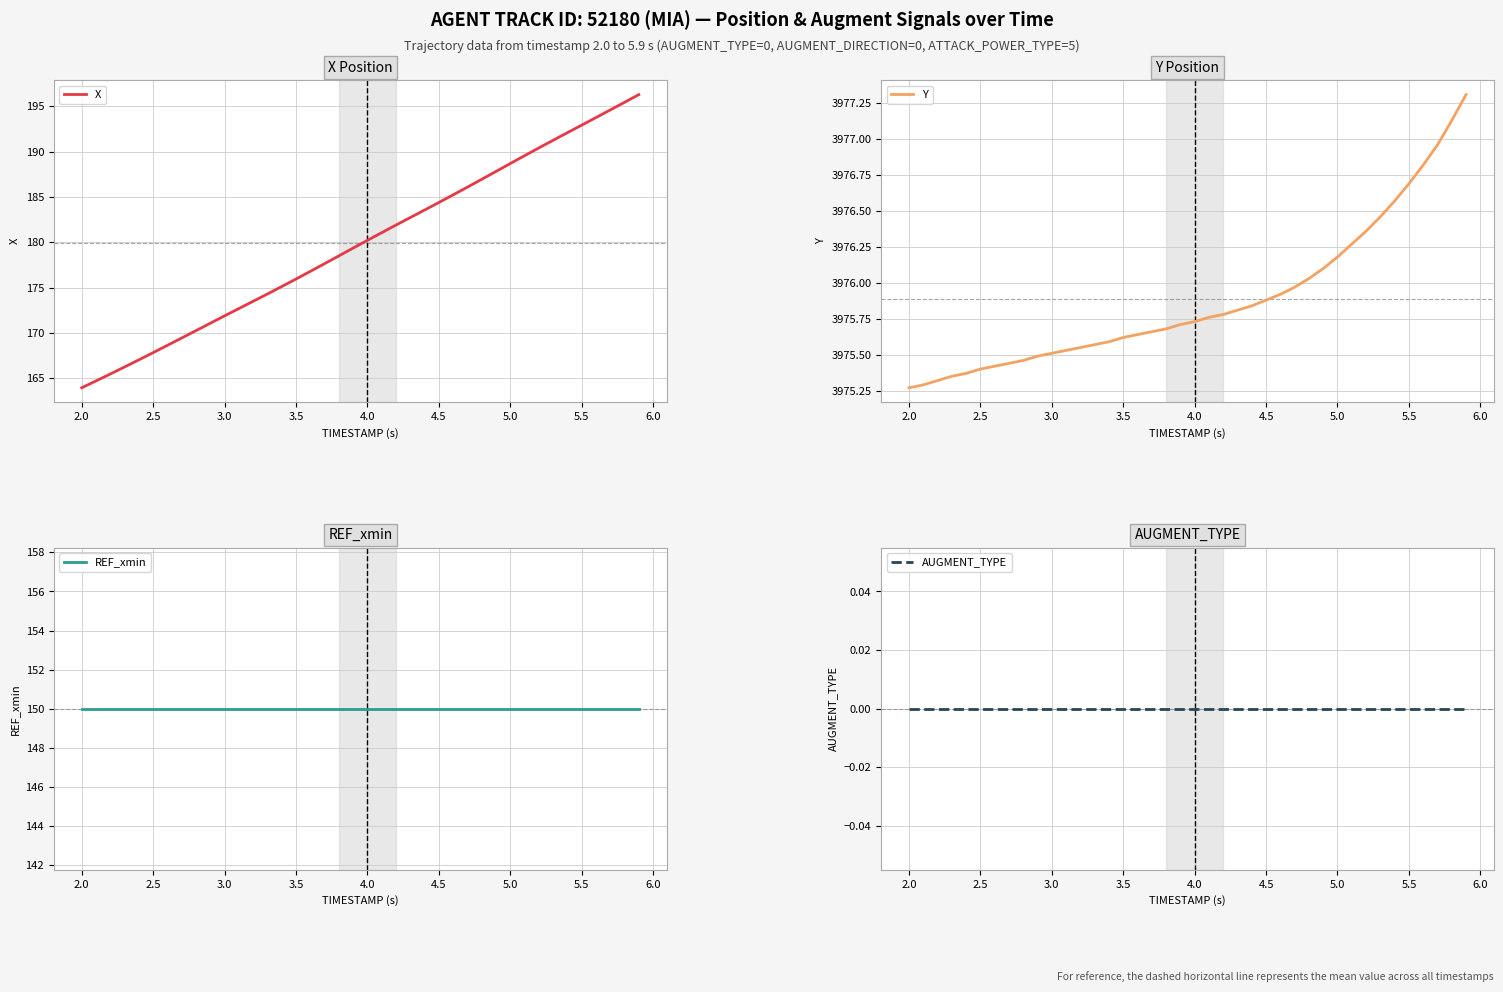

True or false: X has more than 0 points higher than both neighbors.

False